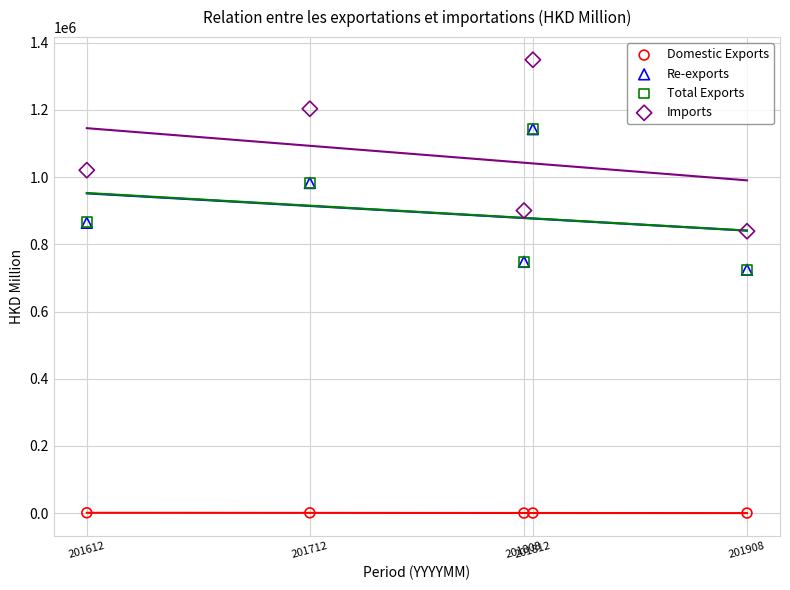

What are all the series names shown in the legend?

Domestic Exports, Re-exports, Total Exports, Imports